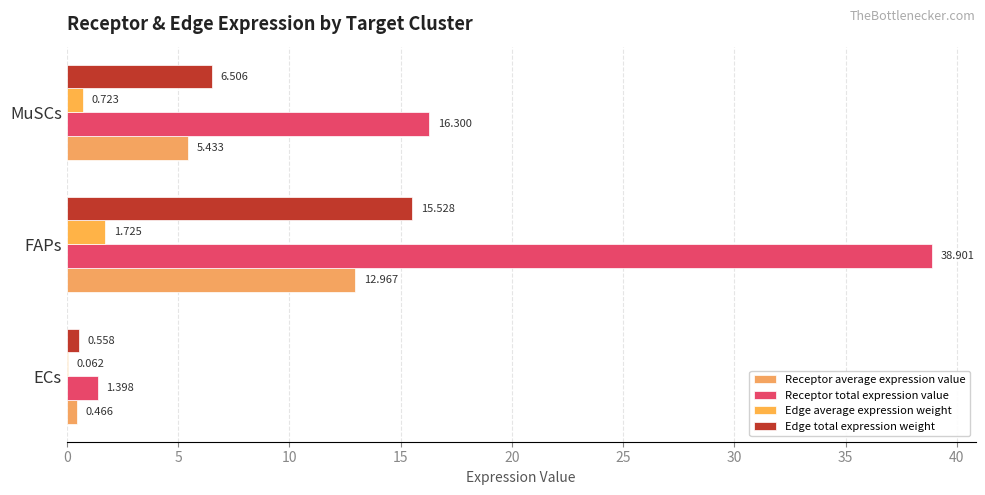

What is the lowest value of the Receptor average expression value series?

0.5